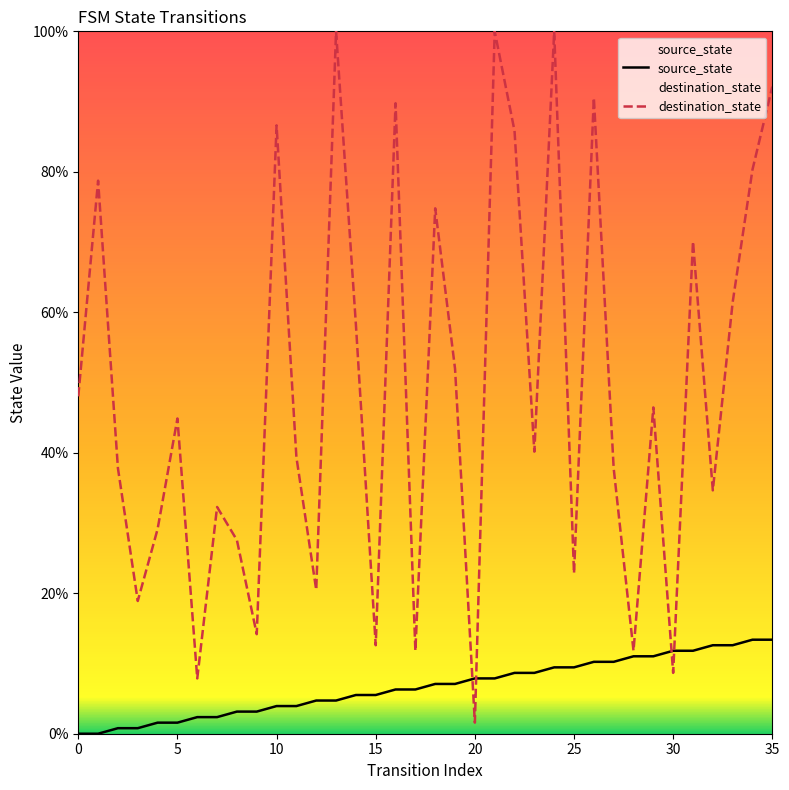

How many times do source_state and destination_state cross each other?

4